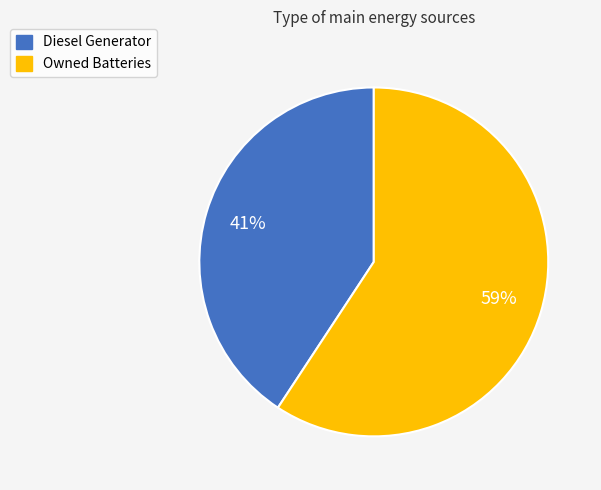

To the nearest percent, what is the average slice percentage?

50%